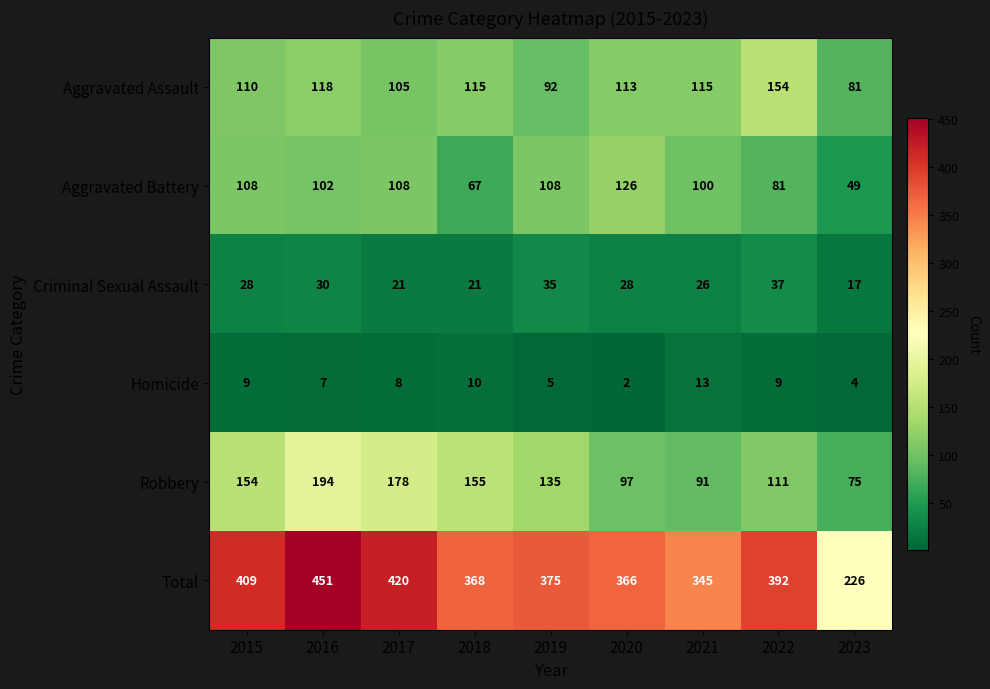

True or false: Robbery has a value of 91 at 2021.

True